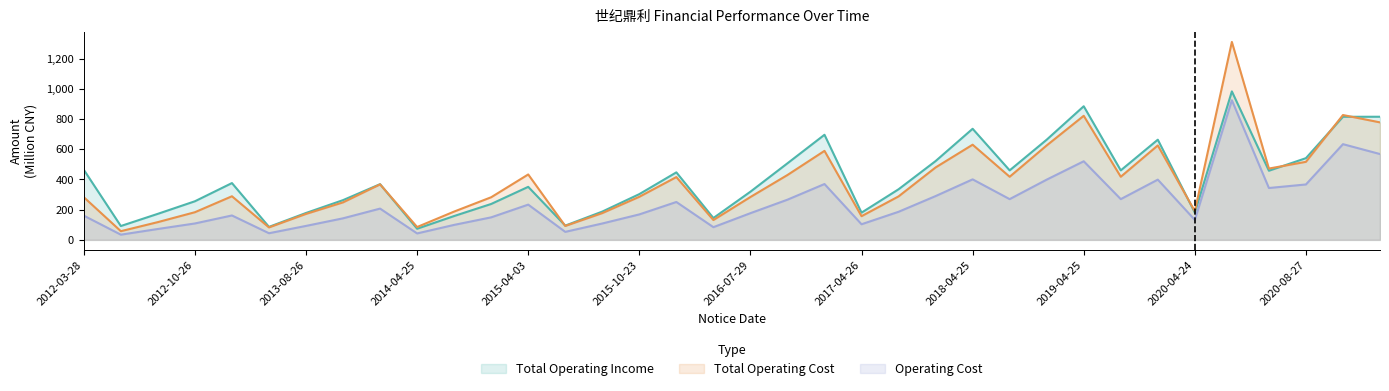

Where does the Operating Cost series first go above 185?

2014-03-03